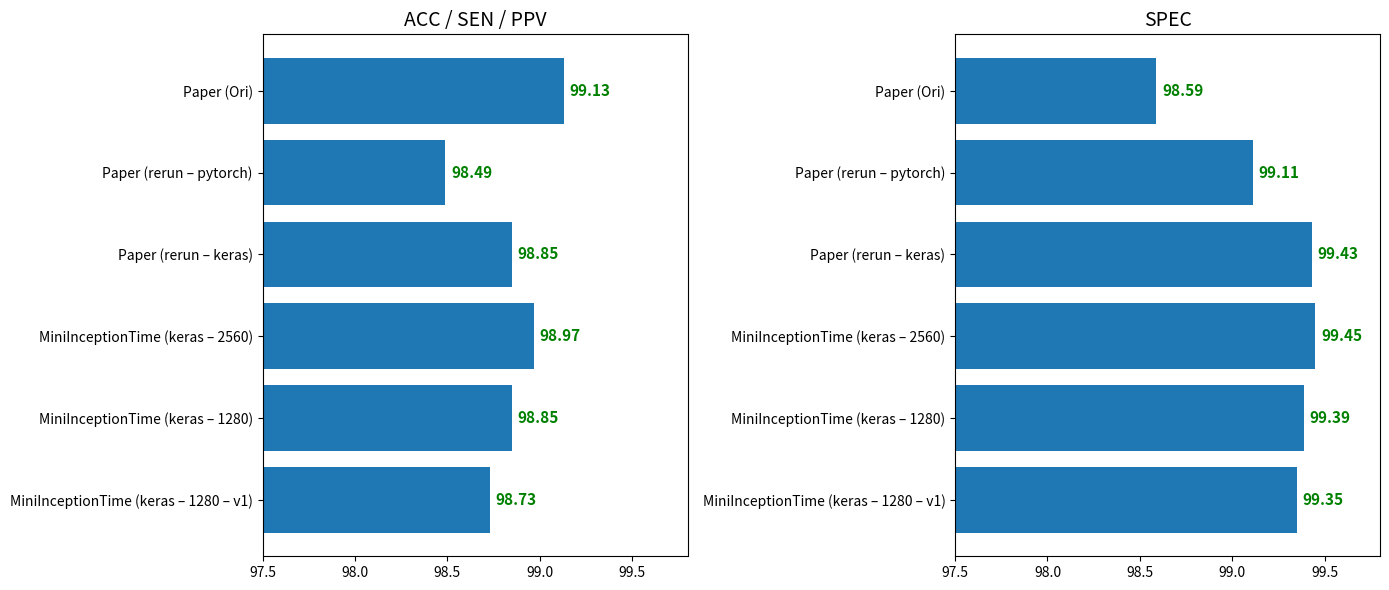

What is the difference between the highest and lowest values at MiniInceptionTime (keras – 1280)?

0.5